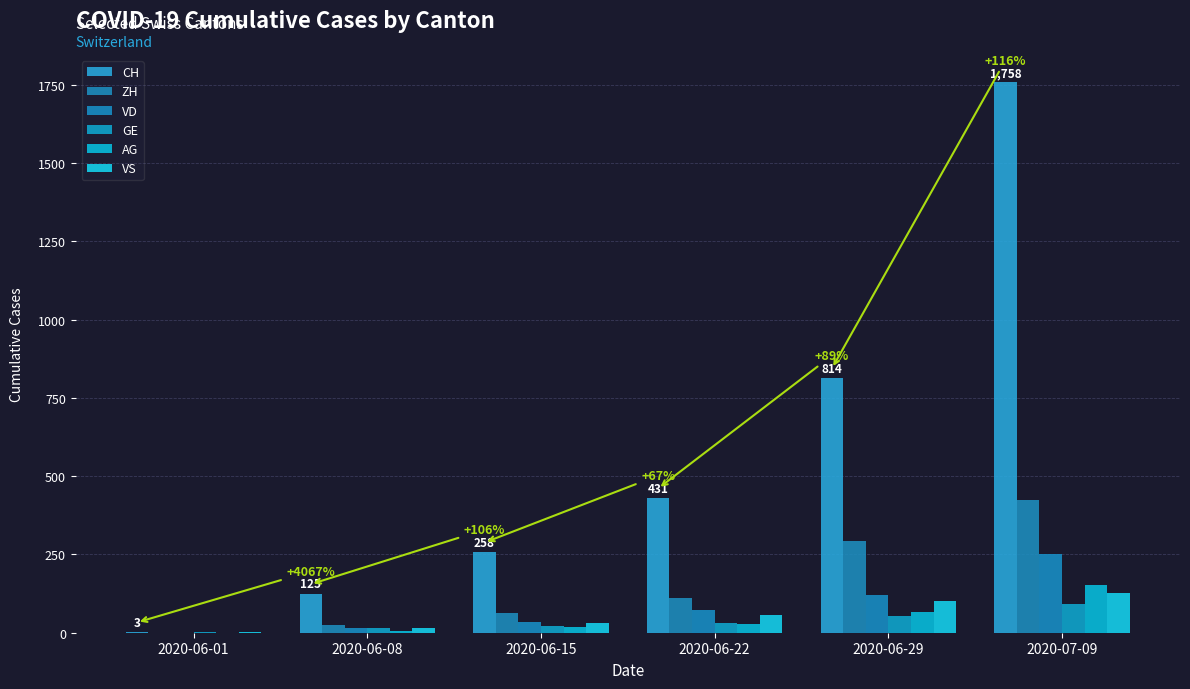

Which series changed the most between 2020-06-08 and 2020-06-15?

CH